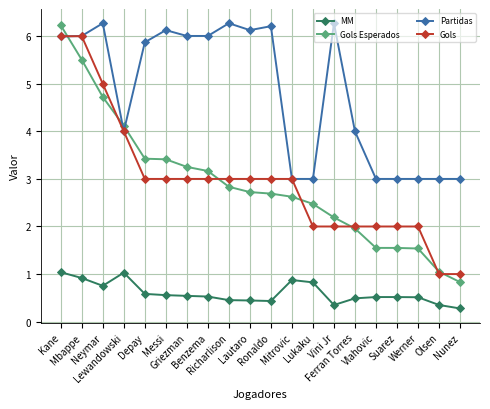

The value of Gols at Benzema is 3.0. True or false?

True